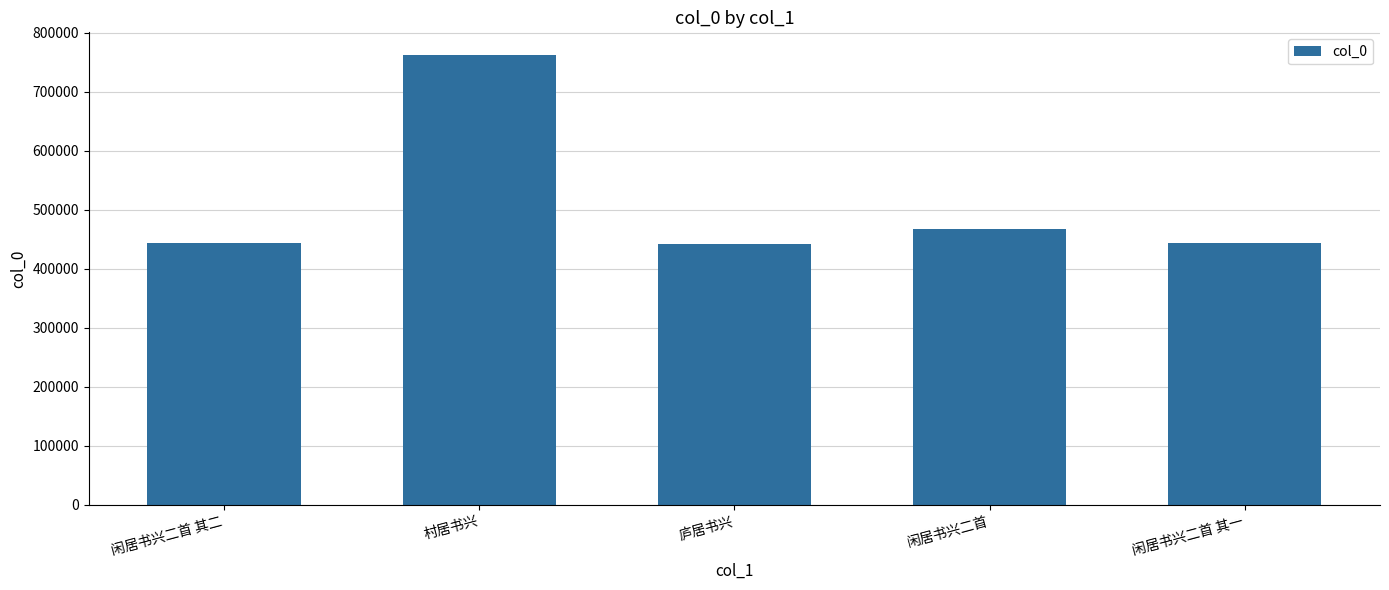

Does the chart contain stacked bars?

No